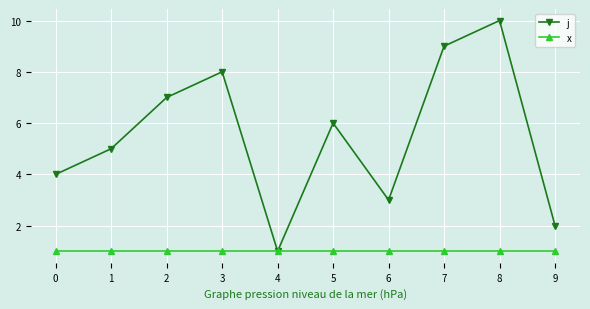

Rank the series by their maximum value, from highest to lowest.

j, x